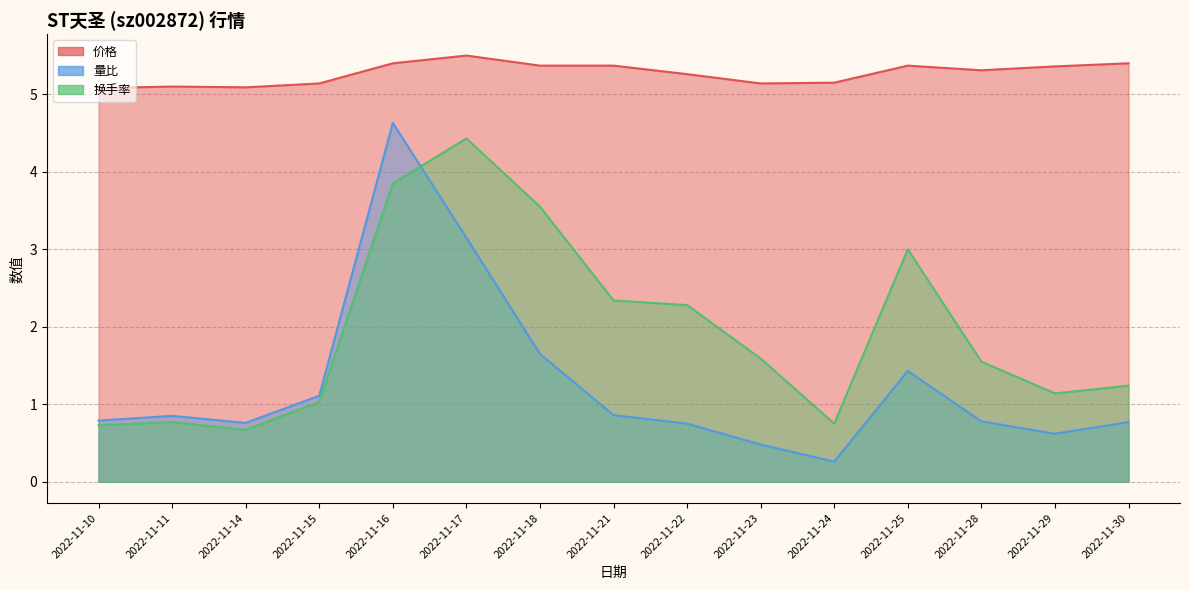

Where is 价格 nearest to the value 5?

2022-11-10